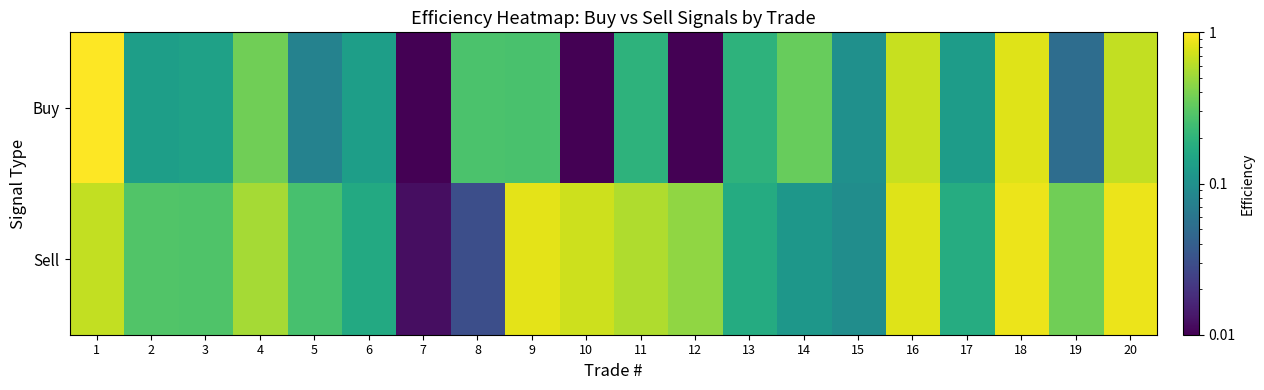

At how many categories does at least one series exceed 0?

20